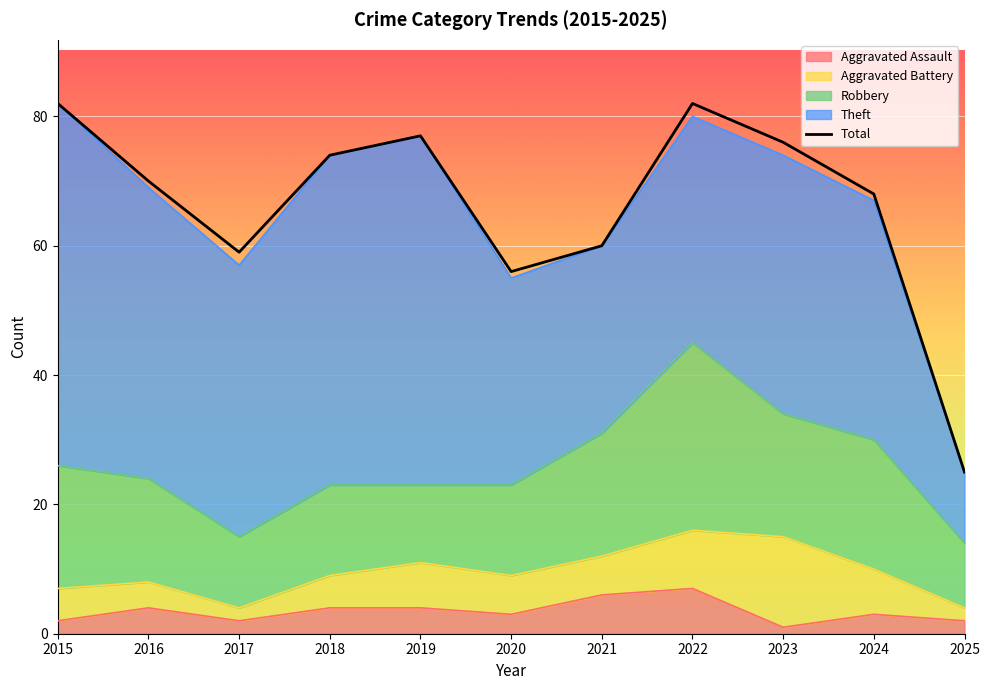

How many points are lower than both their immediate neighbors (excluding endpoints)?

2